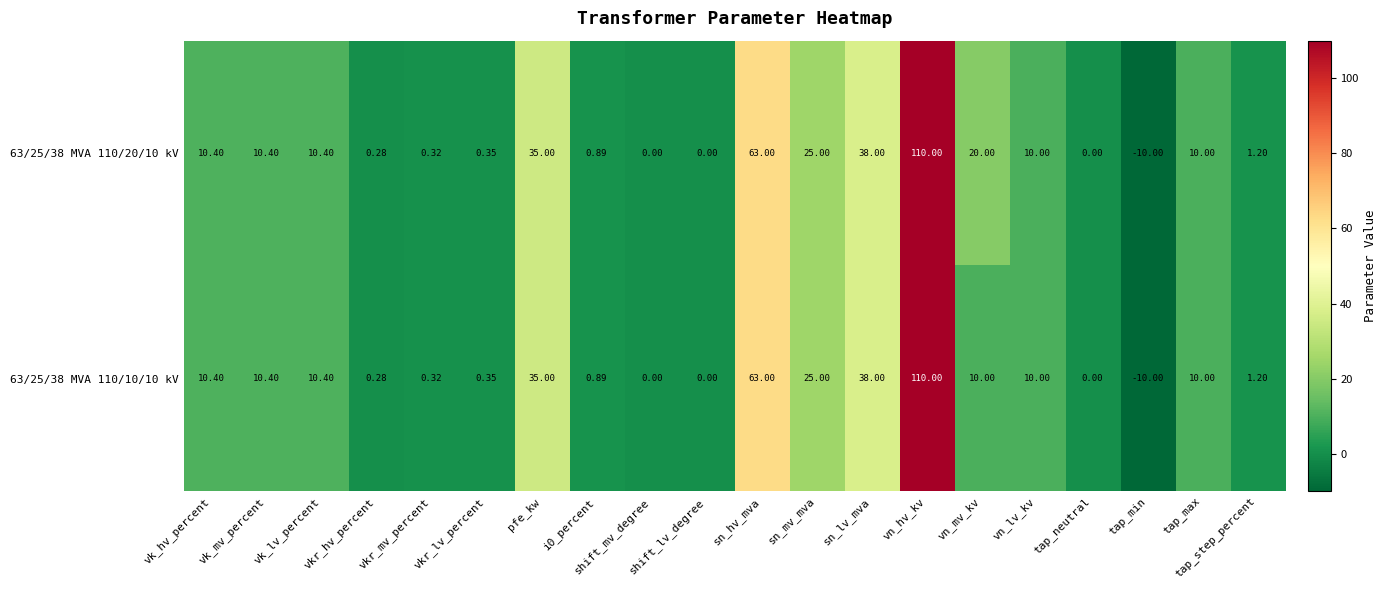

Is the value of 63/25/38 MVA 110/20/10 kV at tap_min greater than the value of 63/25/38 MVA 110/10/10 kV at shift_lv_degree?

No